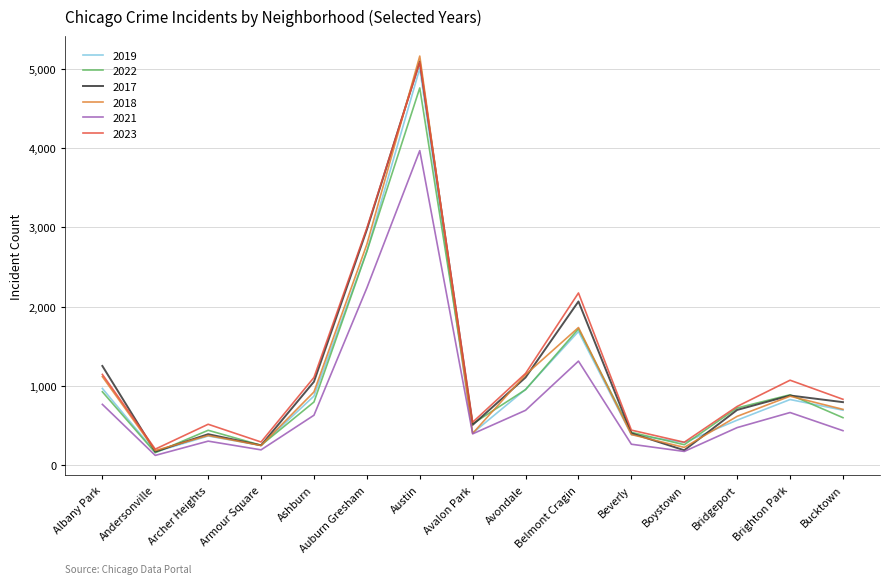

Between Avalon Park and Bucktown, which series saw the biggest shift?

2018